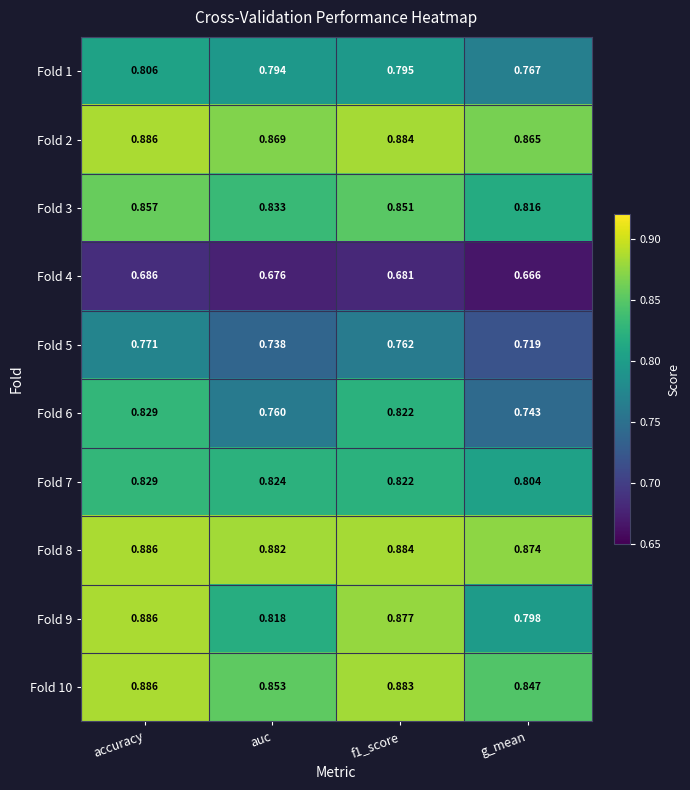

How many categories are shown in the chart?

4